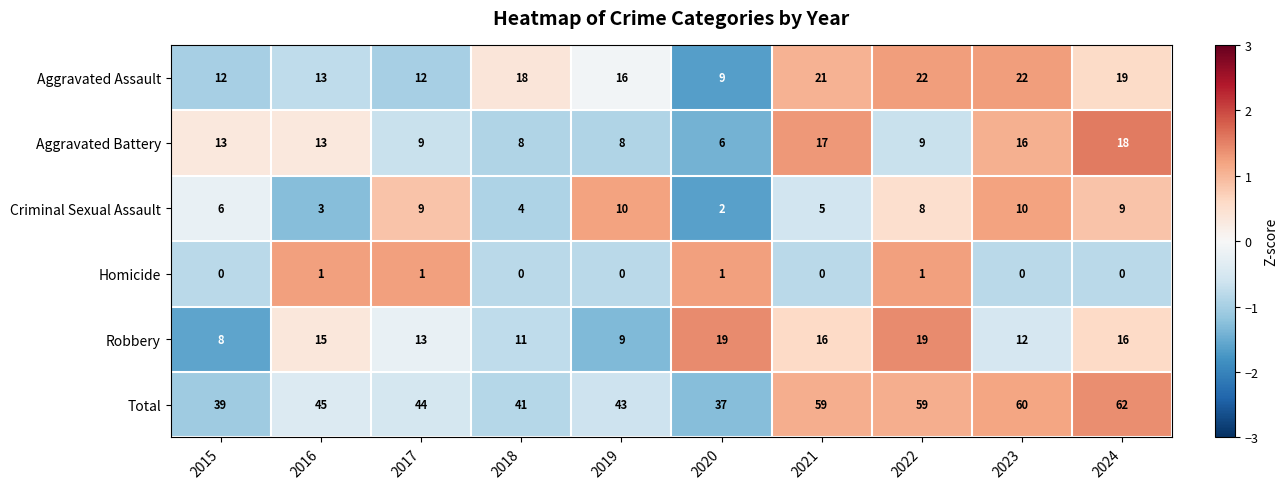

Which category has the highest value across all series?

2024